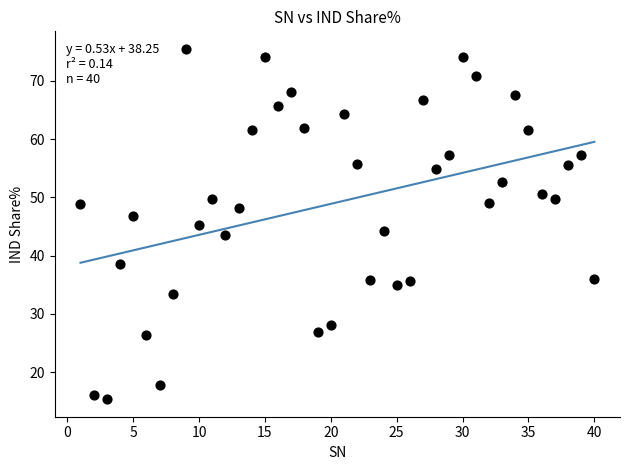

What is the range of X values (max minus min)?

39.0